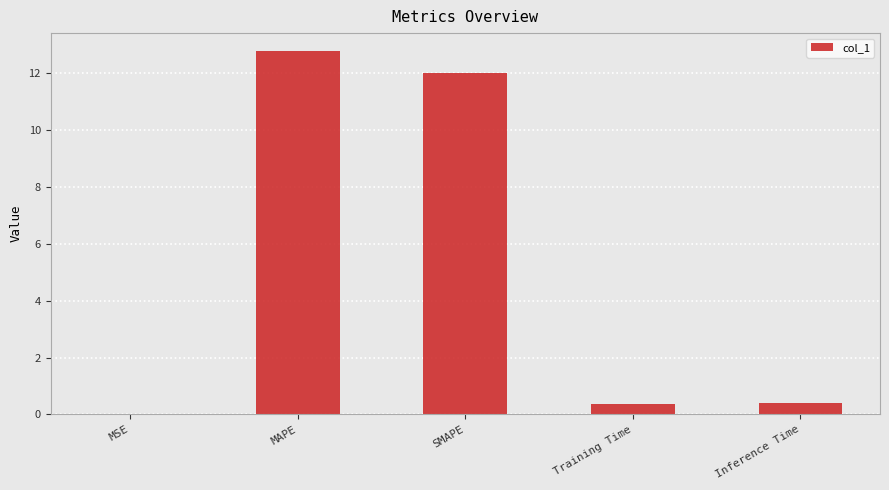

What is the greatest value displayed?

12.8